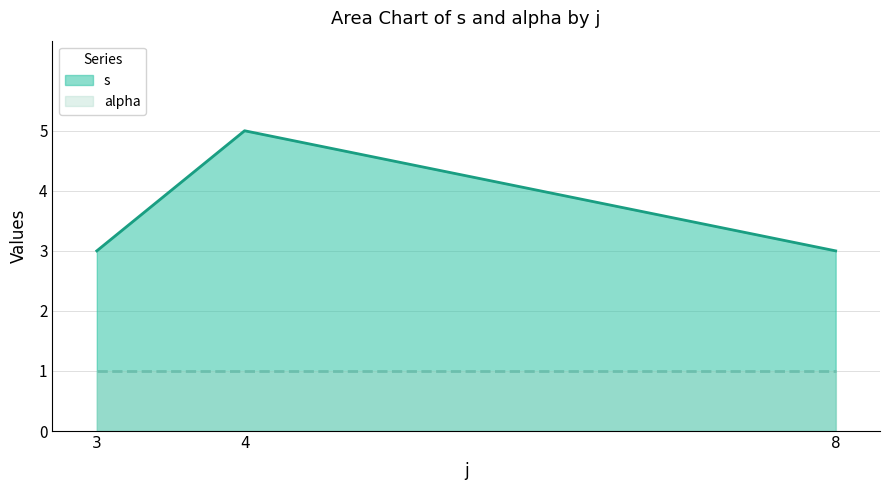

True or false: alpha and s intersect in this chart.

False